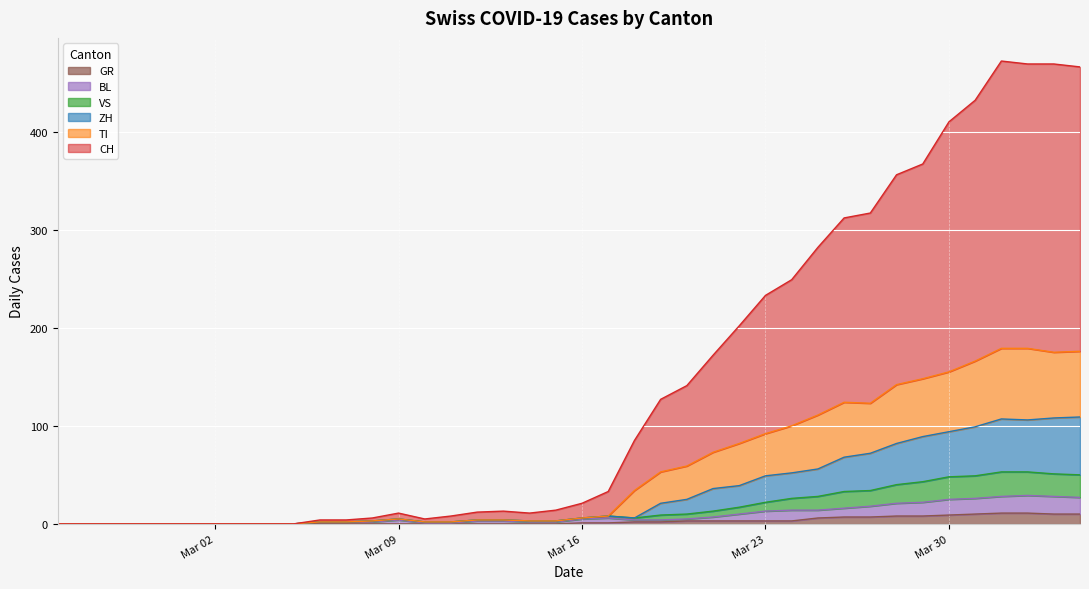

In VS, how many points are lower than both neighbors (excluding endpoints)?

1